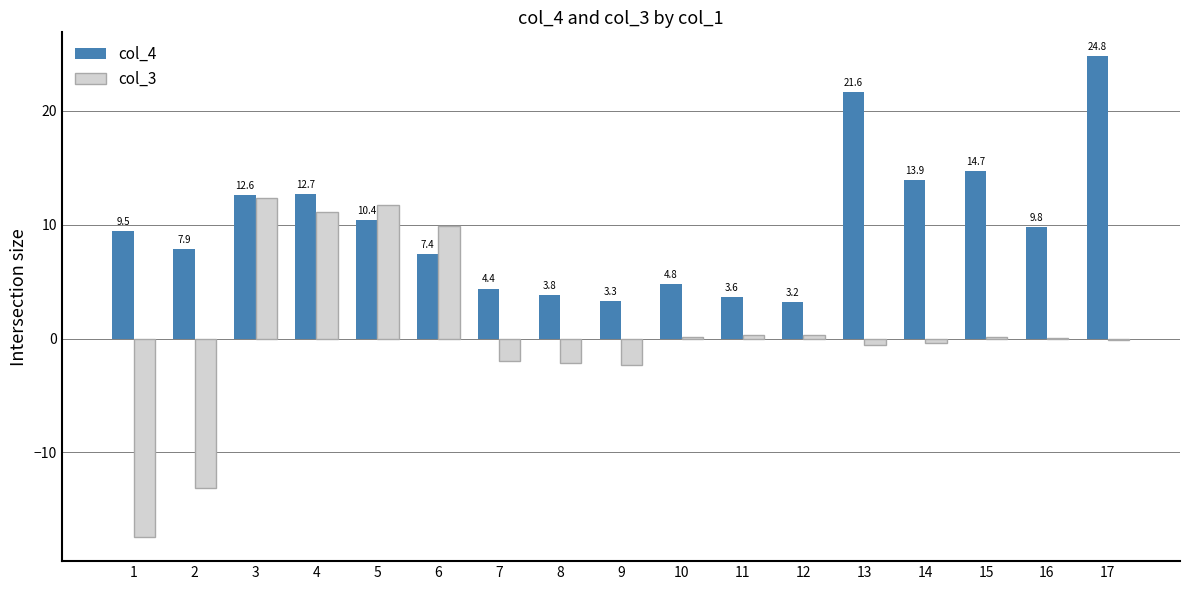

At which category is the sum across all series the highest?

3